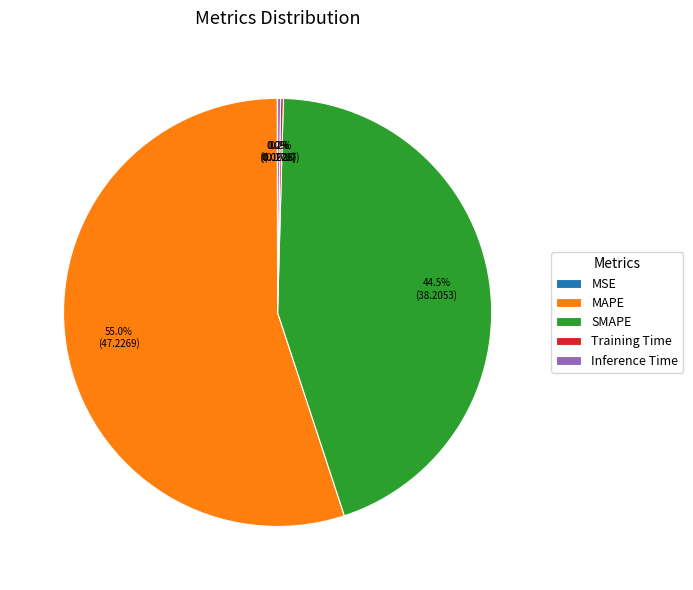

Which has a higher value, SMAPE or MAPE?

MAPE